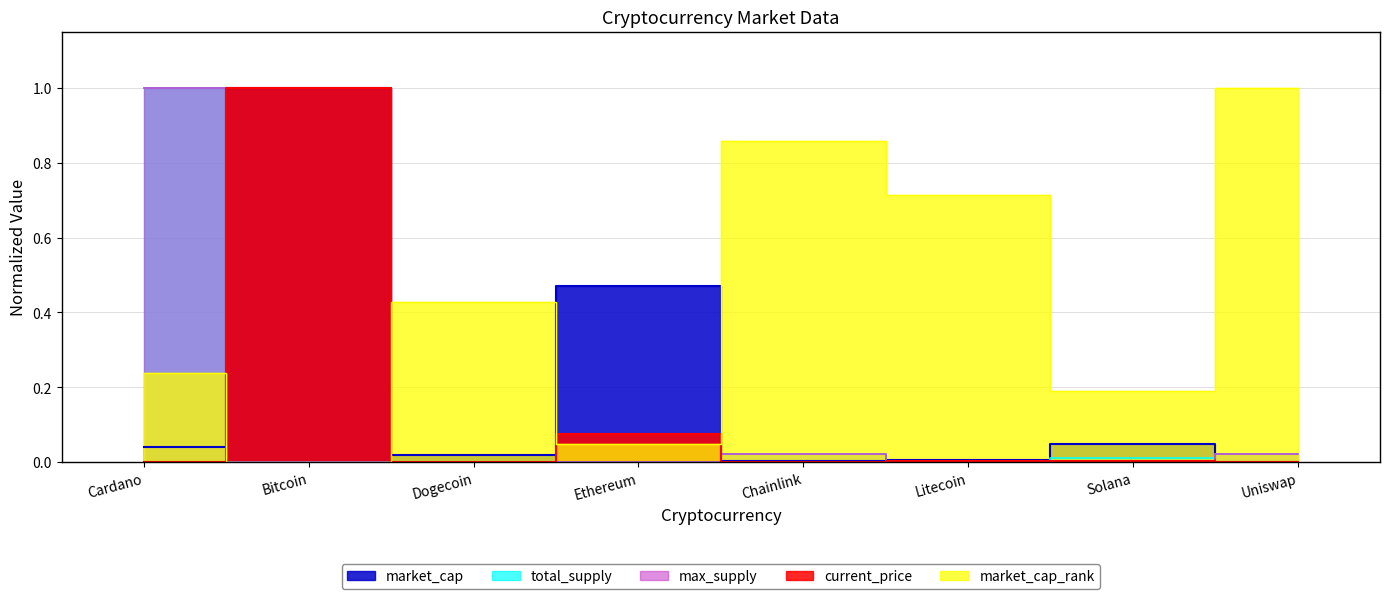

Reading left to right, transcribe all the data shown in this chart.

current_price: Cardano=0.0	Bitcoin=1.0	Dogecoin=0.0	Ethereum=0.1	Chainlink=0.0	Litecoin=0.0	Solana=0.0	Uniswap=0.0
market_cap: Cardano=0.0	Bitcoin=1.0	Dogecoin=0.0	Ethereum=0.5	Chainlink=0.0	Litecoin=0.0	Solana=0.0	Uniswap=0.0
market_cap_rank: Cardano=0.2	Bitcoin=0.0	Dogecoin=0.4	Ethereum=0.0	Chainlink=0.9	Litecoin=0.7	Solana=0.2	Uniswap=1.0
total_supply: Cardano=1.0	Bitcoin=0.0	Dogecoin=0.0	Ethereum=0.0	Chainlink=0.0	Litecoin=0.0	Solana=0.0	Uniswap=0.0
max_supply: Cardano=1.0	Bitcoin=0.0	Dogecoin=0.0	Ethereum=0.0	Chainlink=0.0	Litecoin=0.0	Solana=0.0	Uniswap=0.0